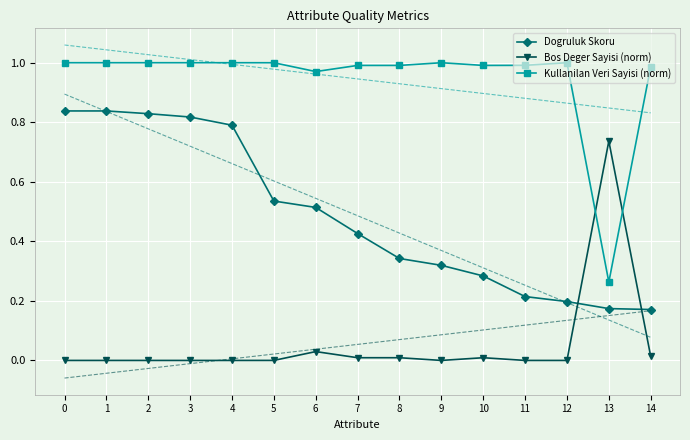

After their last crossing, which series has the higher values: Kullanilan Veri Sayisi (norm) or Bos Deger Sayisi (norm)?

Kullanilan Veri Sayisi (norm)